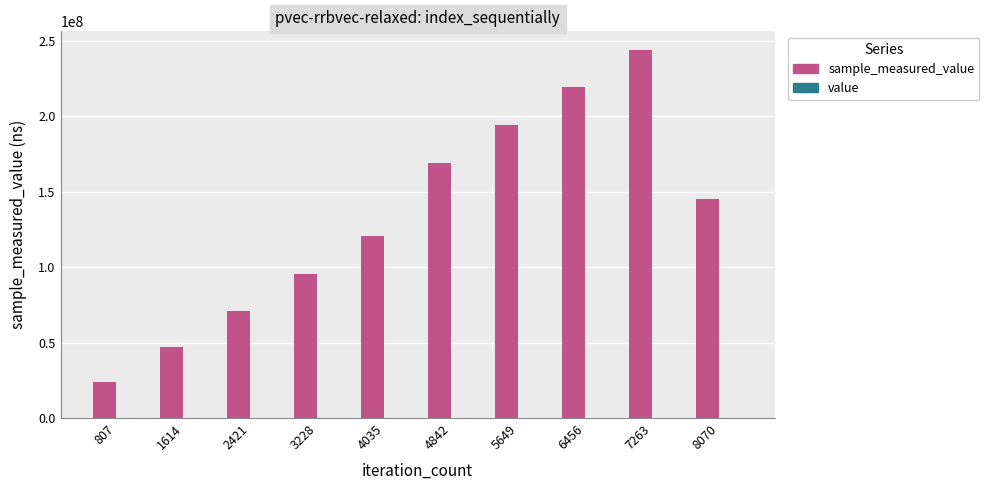

At which category is the sum across all series the highest?

7263